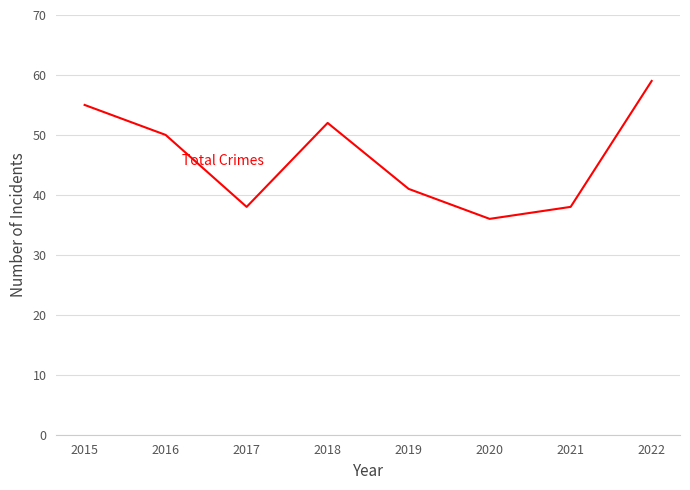

Which label corresponds to the smallest value in the chart?

2020